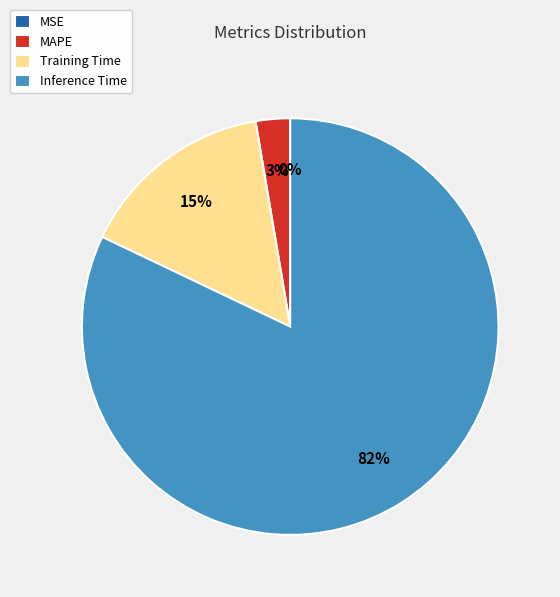

Is there a majority slice in this chart?

Yes